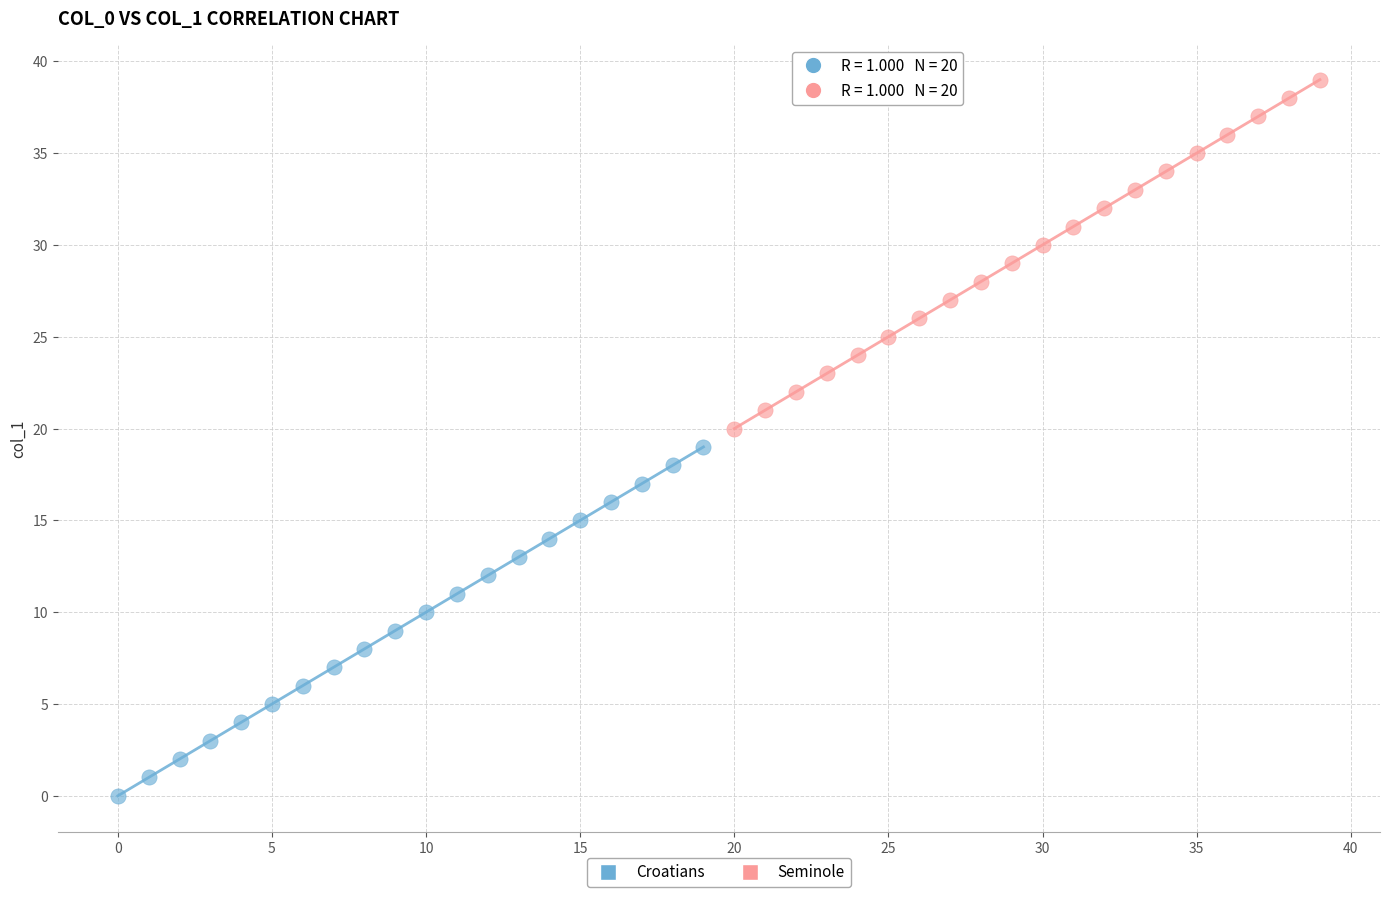

Which series contains the highest Y value?

Seminole